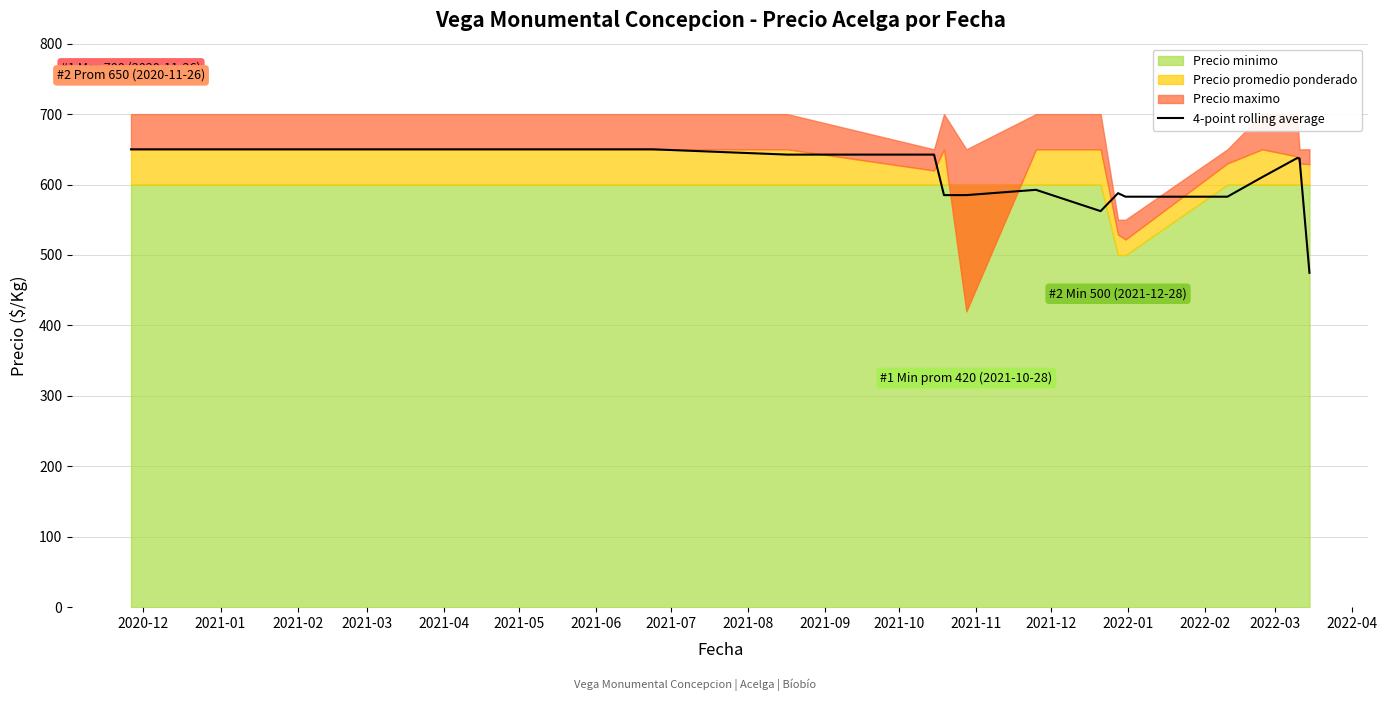

What is the maximum value for 4-point rolling average?

650.0